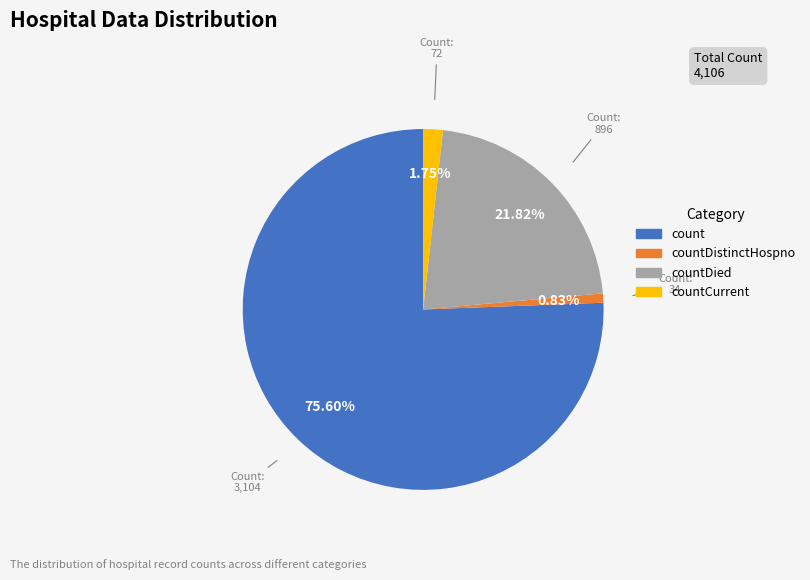

Is there any slice that represents more than half of the pie?

Yes